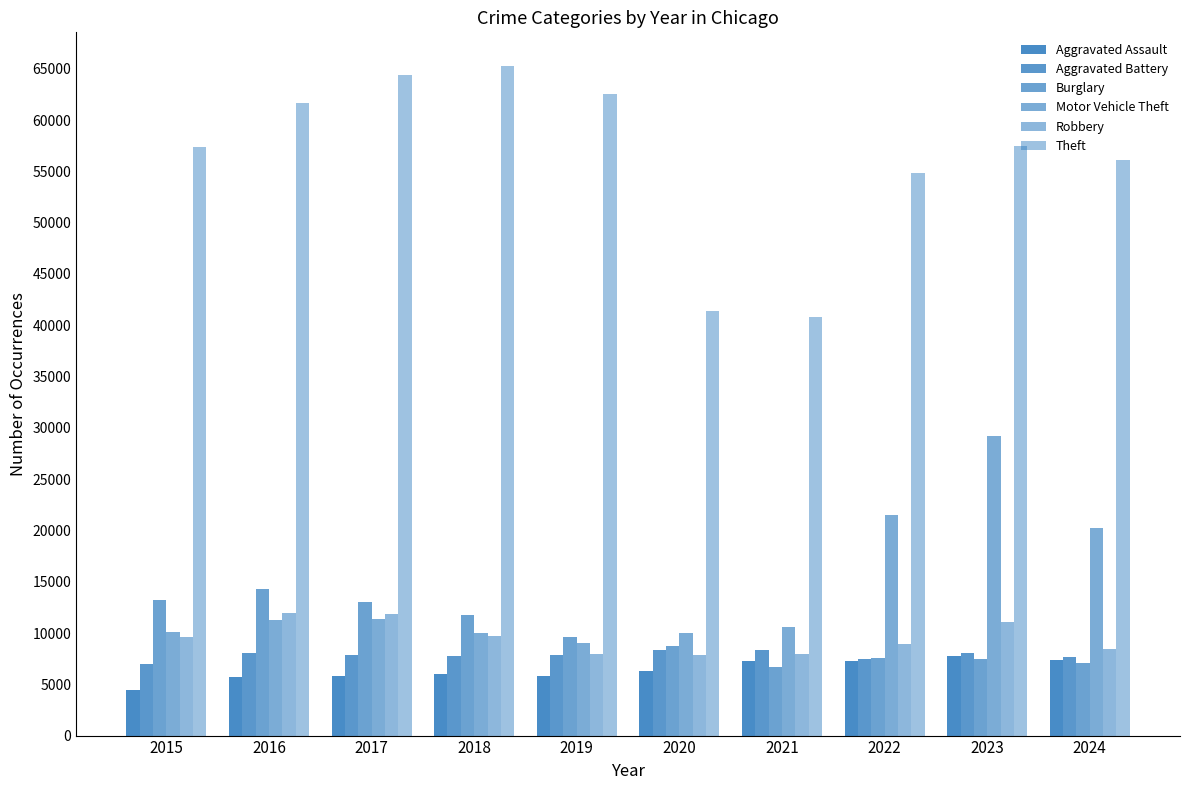

Where does the Robbery series first go above 9638?

2016